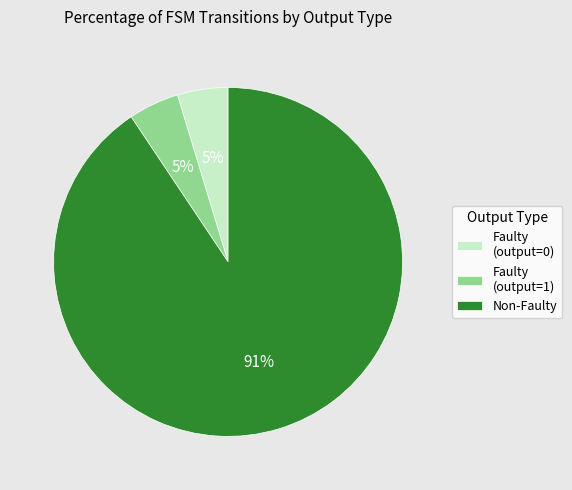

To the nearest percent, what portion does Faulty (output=0) represent?

5%